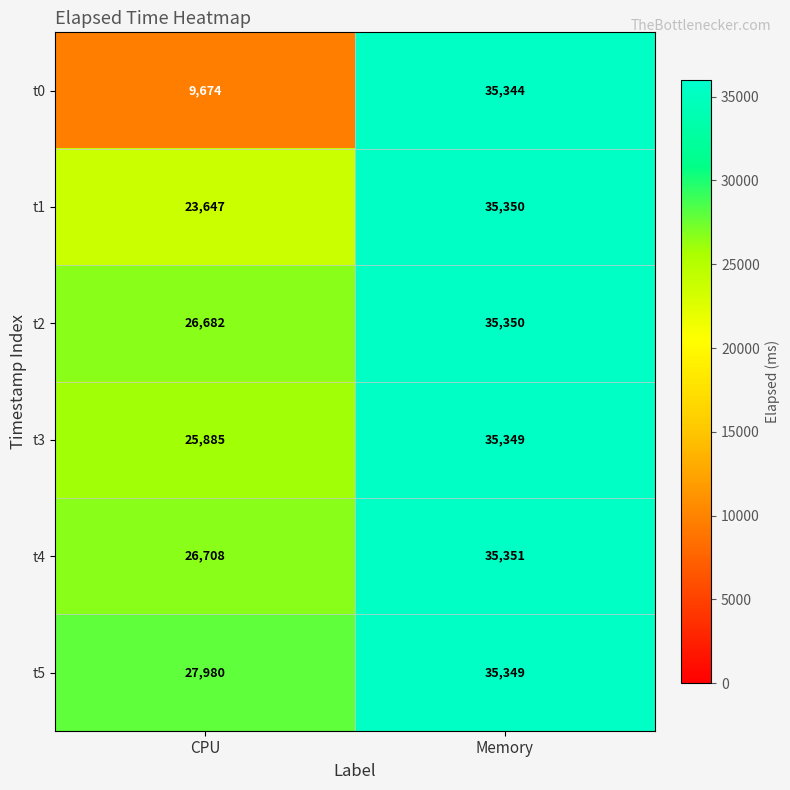

What is the approximate value of t5 at Memory?

35349